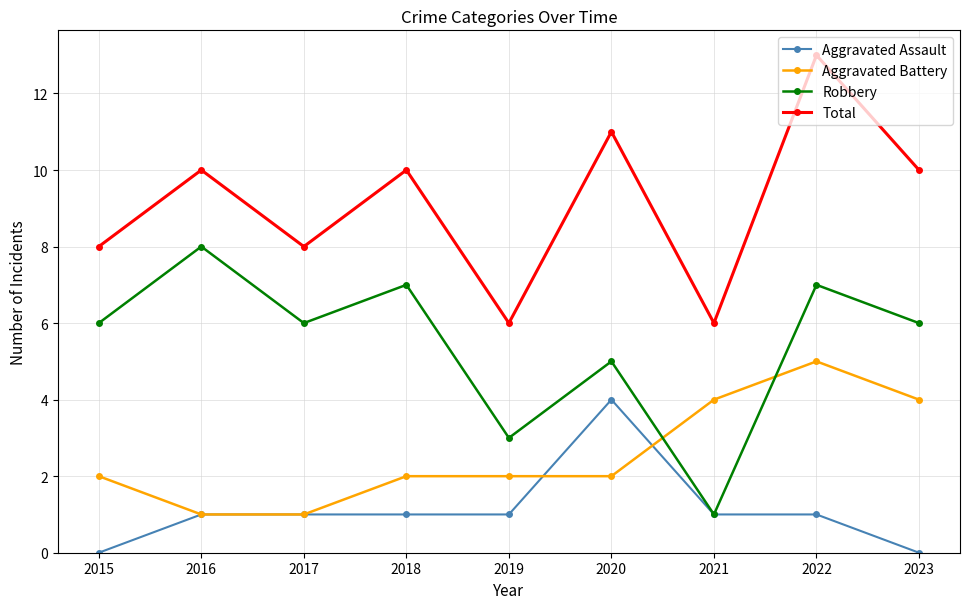

True or false: Total and Robbery cross at least once.

False